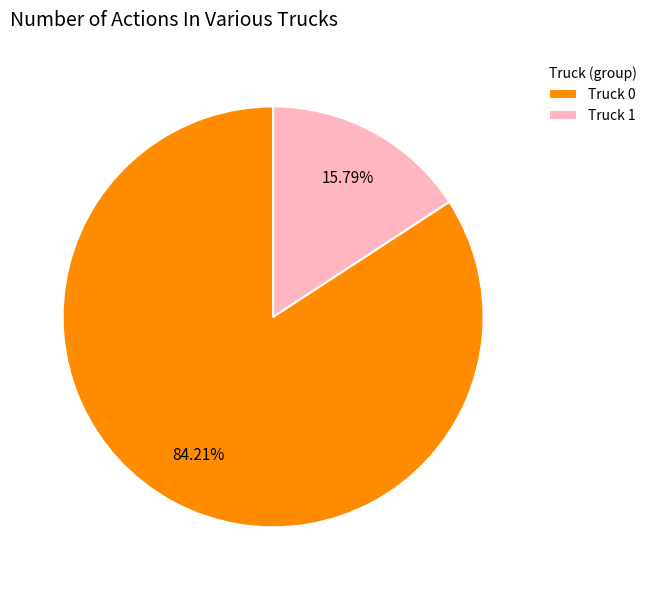

Approximately how many times larger is the value at Truck 1 compared to Truck 0?

0.2